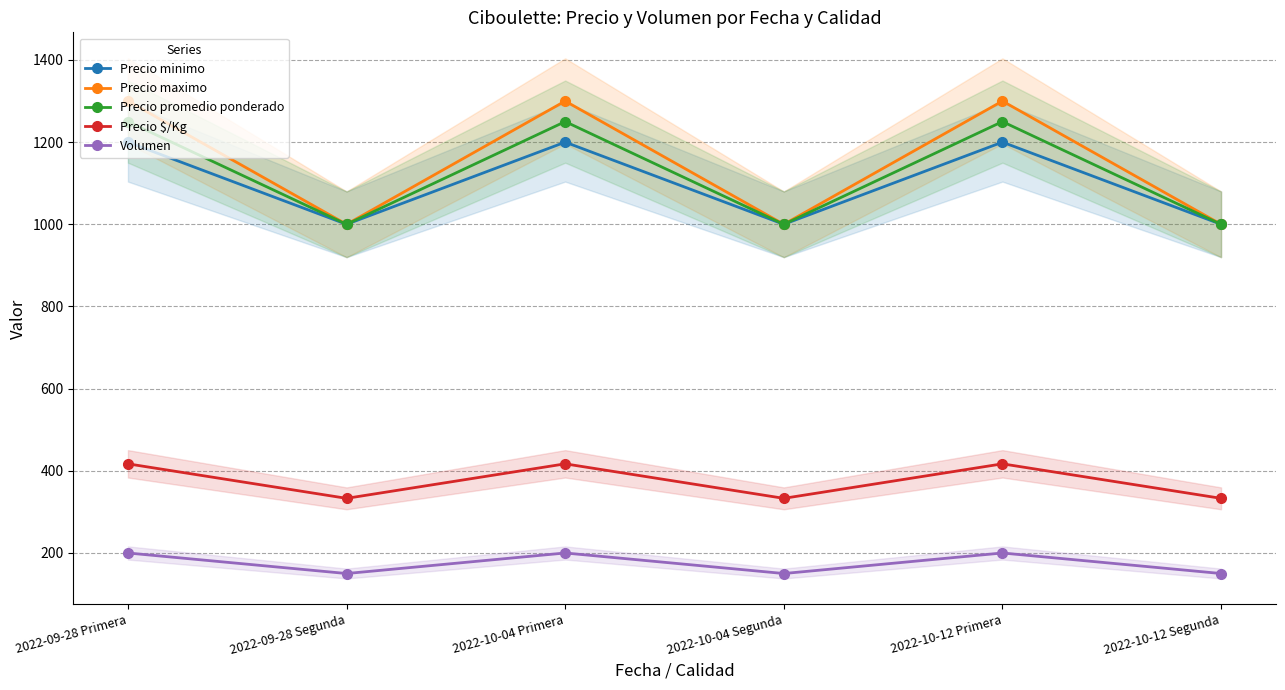

How many lines are shown in the chart?

5